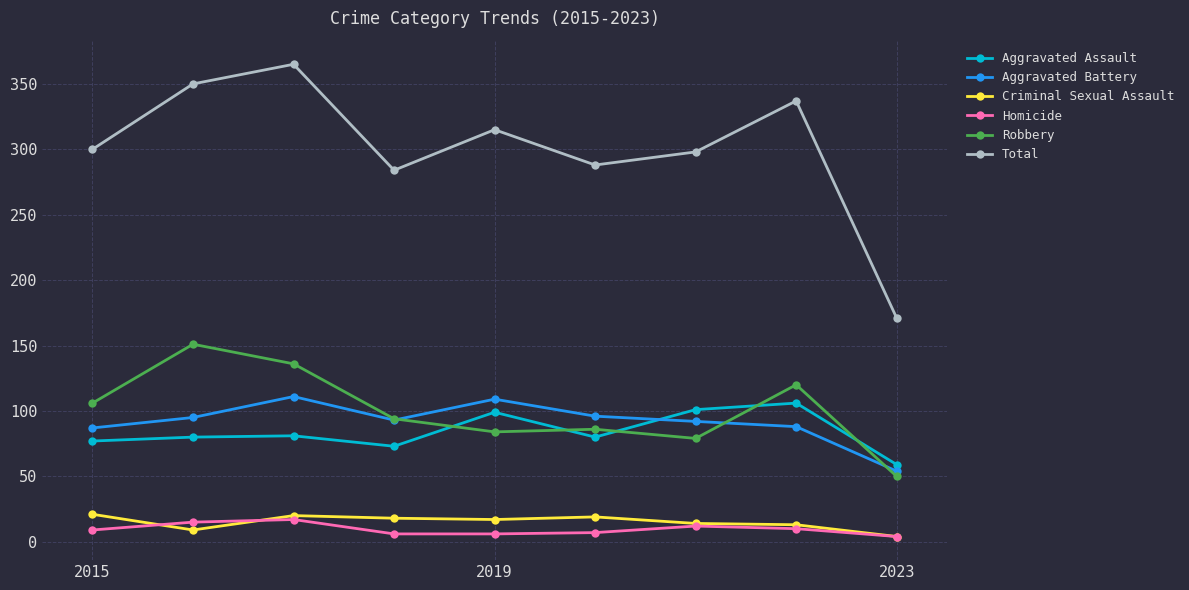

True or false: Aggravated Battery has more than 0 interior local peaks.

True